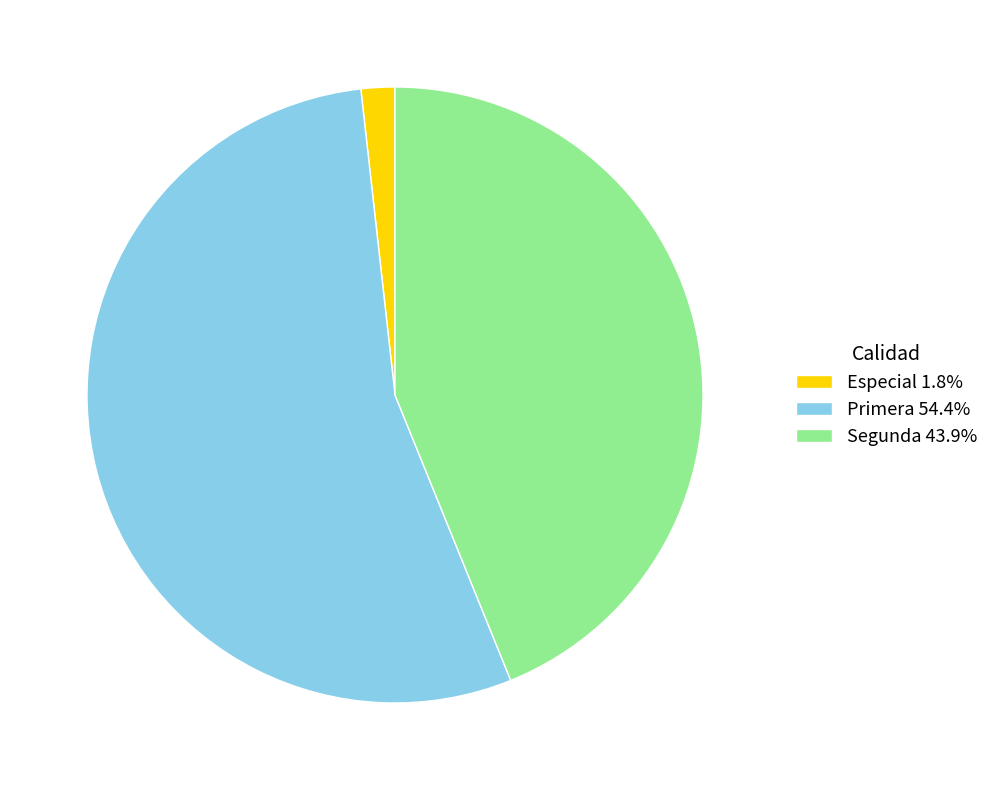

How many slices are in this pie chart?

3